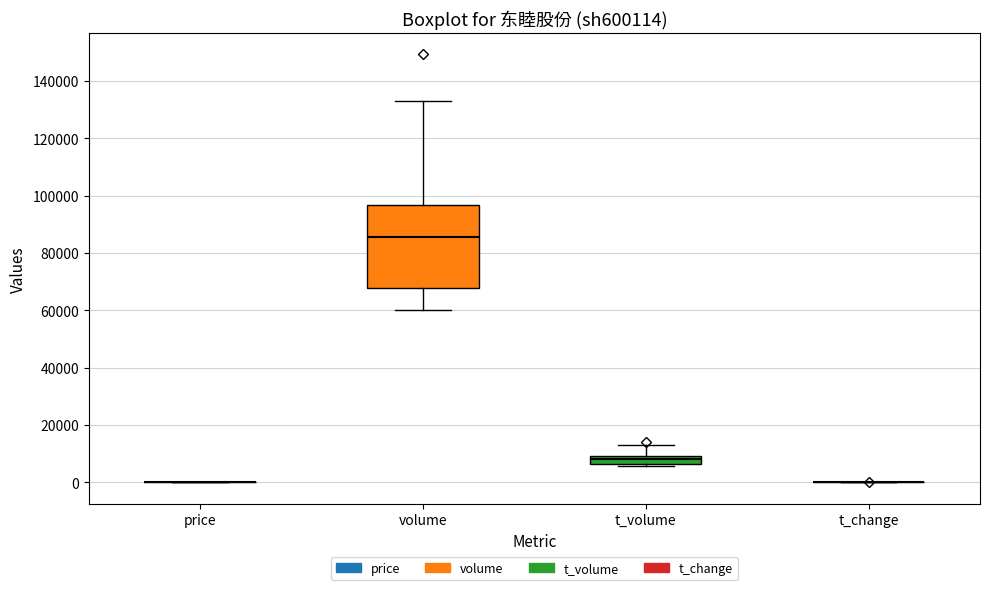

Where does the median line of the box for volume sit on the y-axis? The values are not printed on the chart, so give them approximately, as read against the axis.

86000